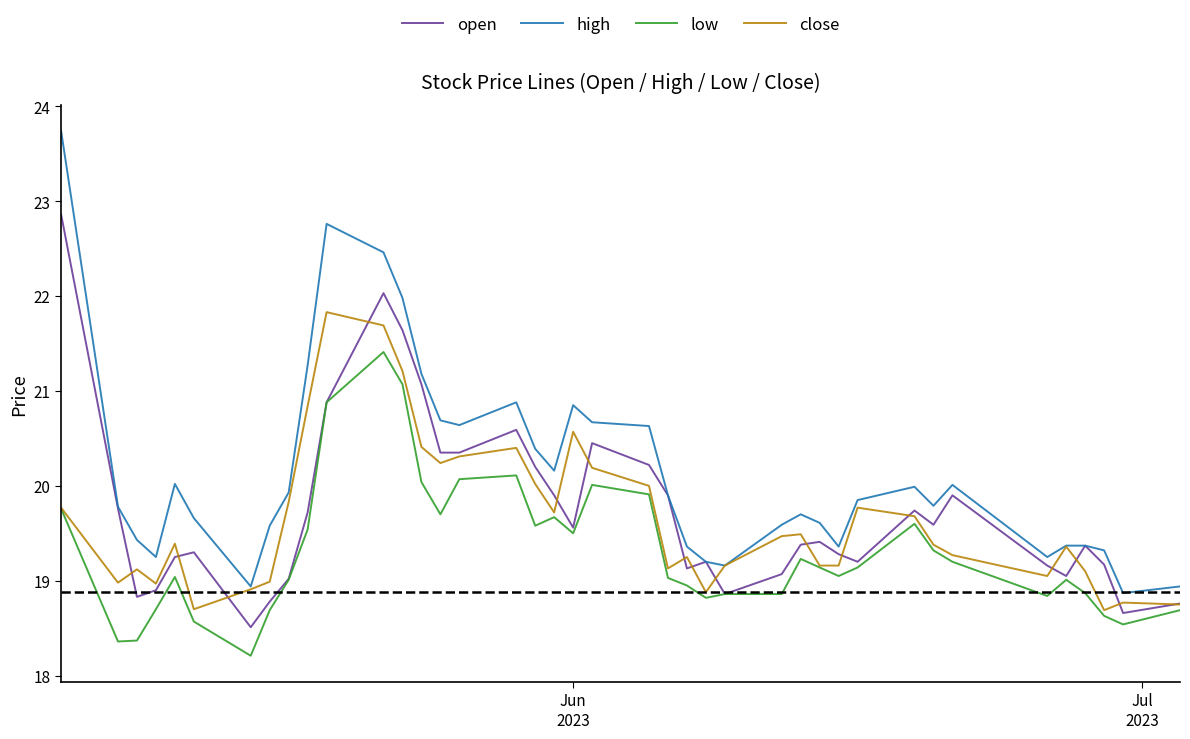

Which series has the widest spread of values?

high